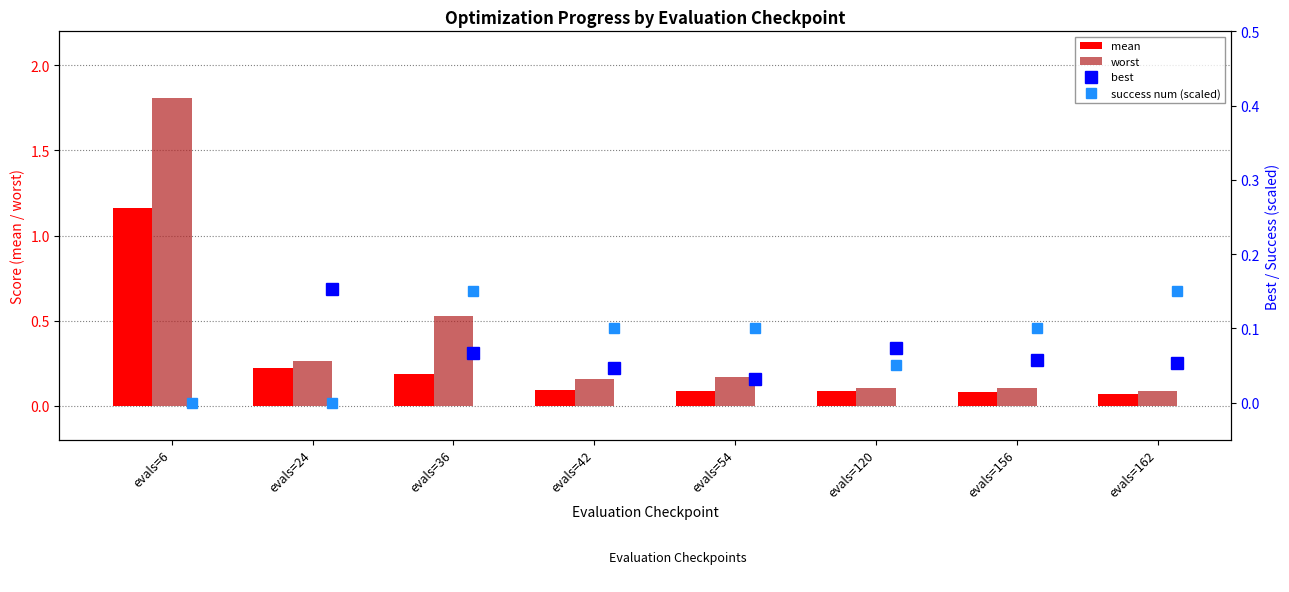

Which category has the highest value in the mean series?

evals=6